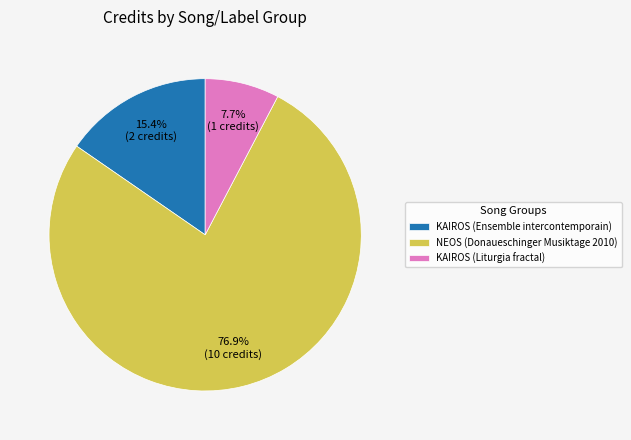

Is KAIROS (Ensemble intercontemporain) the majority of the pie?

No